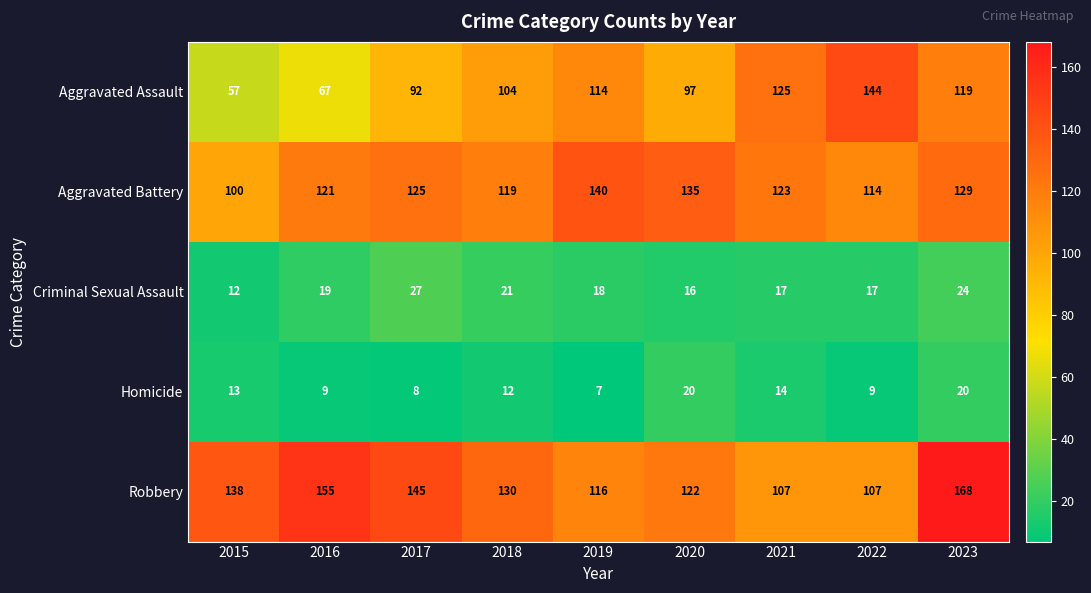

True or false: Homicide has a value of 11 at 2023.

False